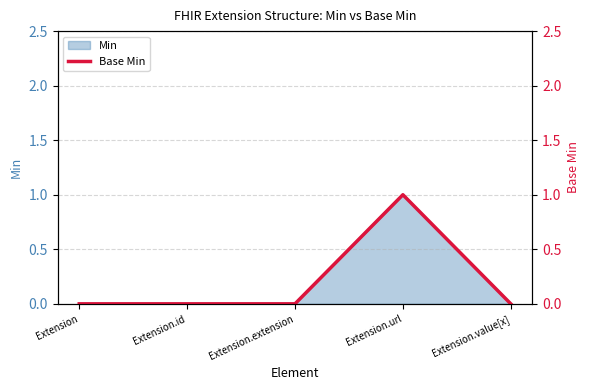

What is the label of the 4th point from the right?

Extension.id